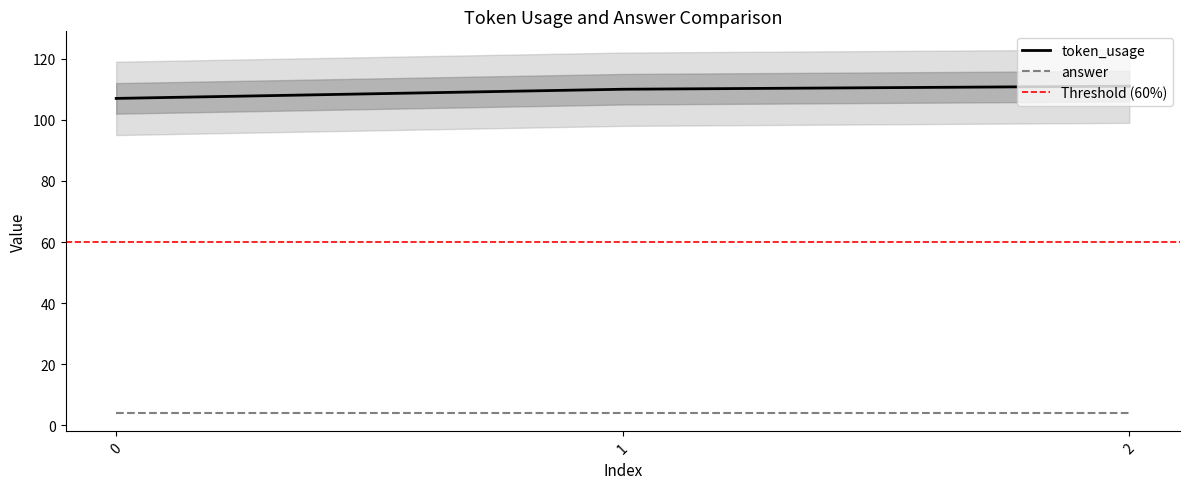

Approximately how many times larger is the value at 2 compared to 0?

1.0